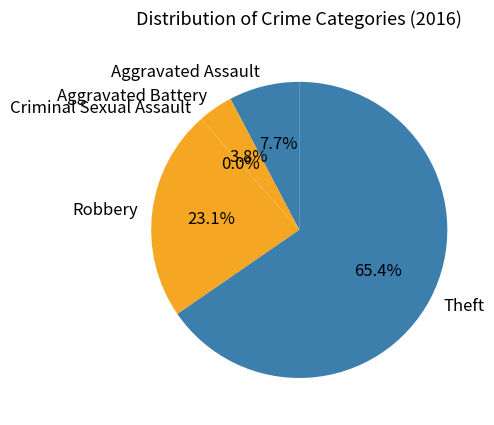

Between Theft and Criminal Sexual Assault, which is larger?

Theft